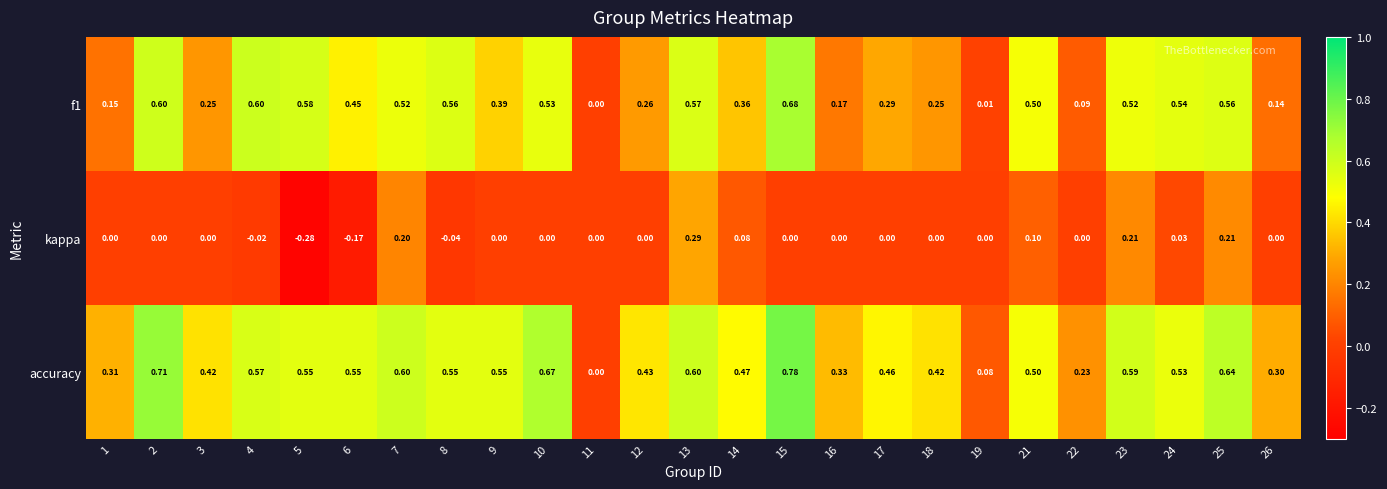

At which category does the chart reach its peak across all series?

15